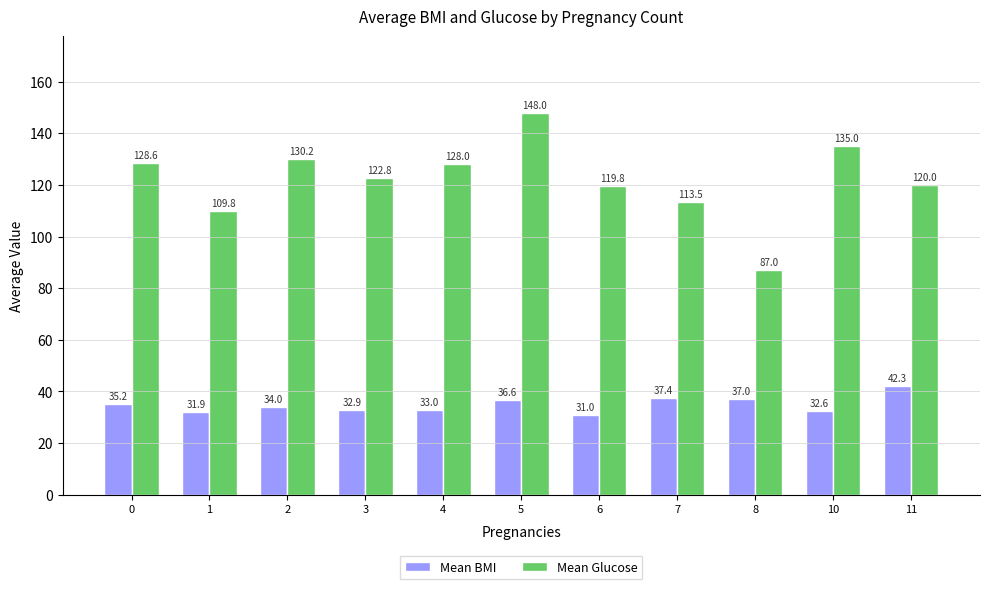

What is the spread (max minus min) of values at 5?

111.4